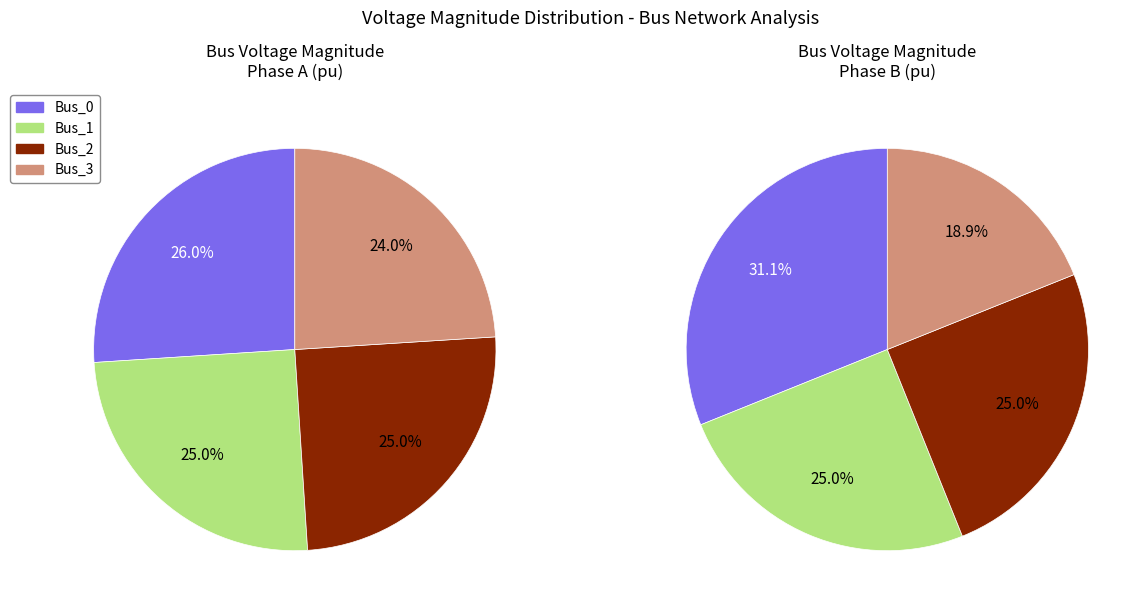

What percentage is NOT represented by Bus_0?

74.0%